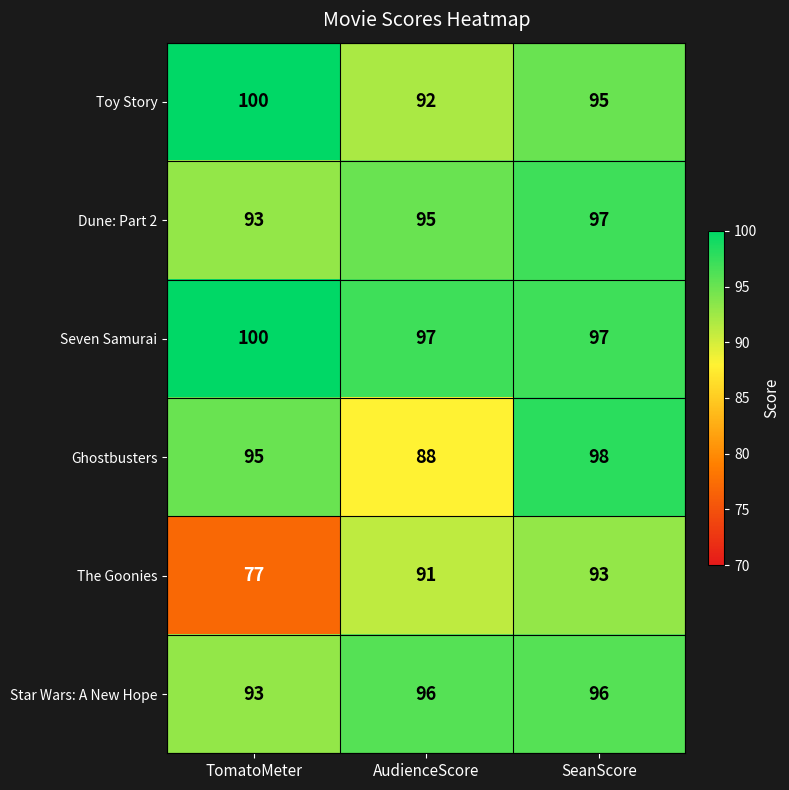

At which label does The Goonies reach its minimum?

TomatoMeter